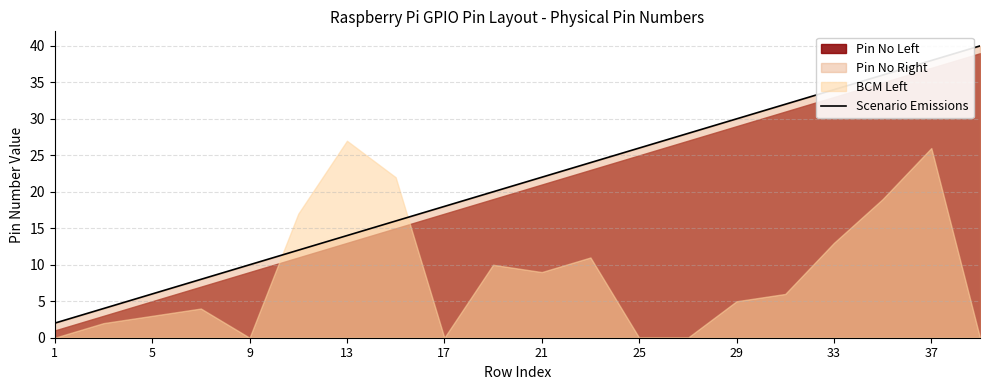

The value of Scenario Emissions at 1 is 2. True or false?

True